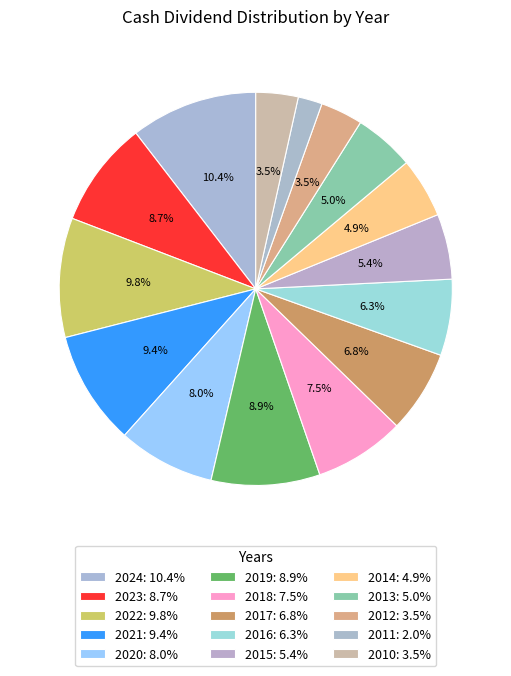

Is there any slice that represents more than half of the pie?

No